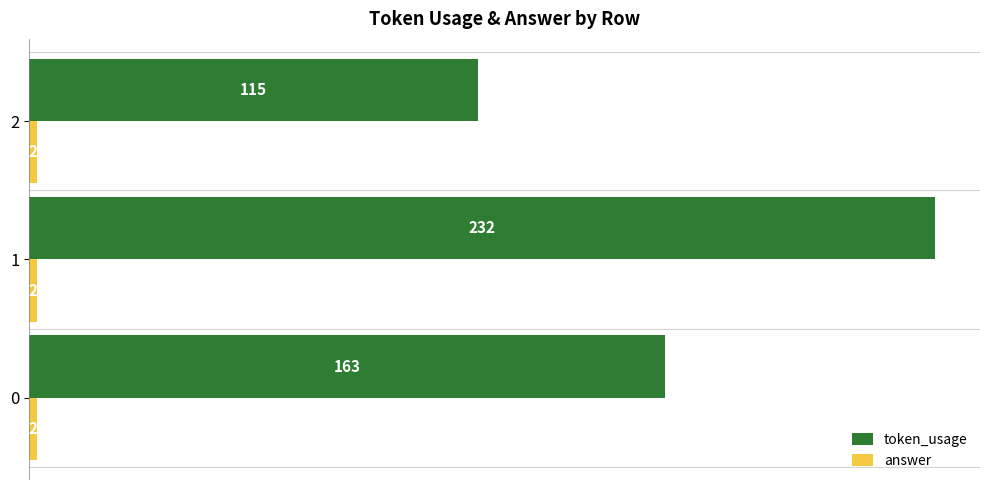

What is the greatest value displayed?

232